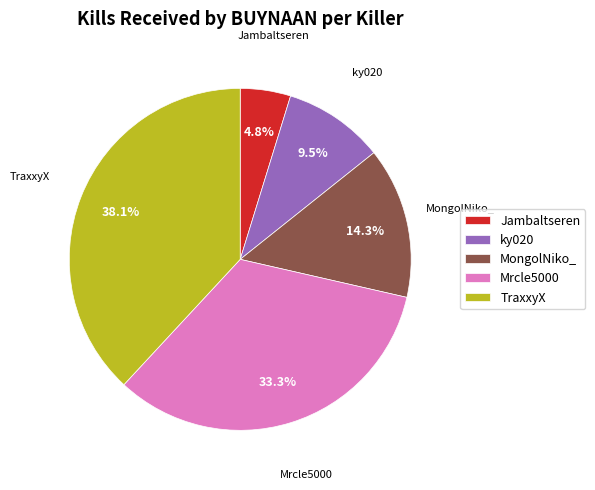

Which category has the biggest portion of the pie?

TraxxyX